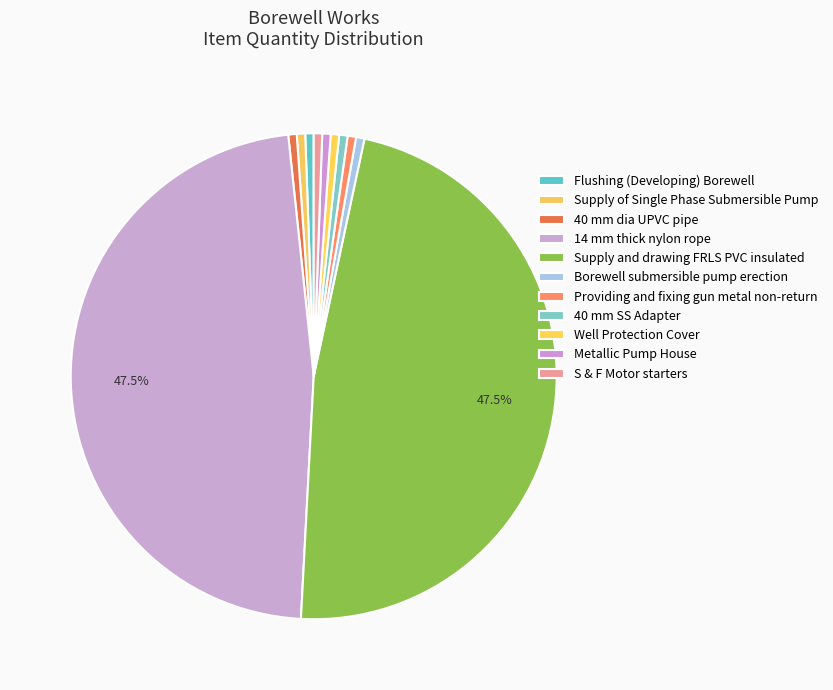

Count the number of slices in the pie.

11